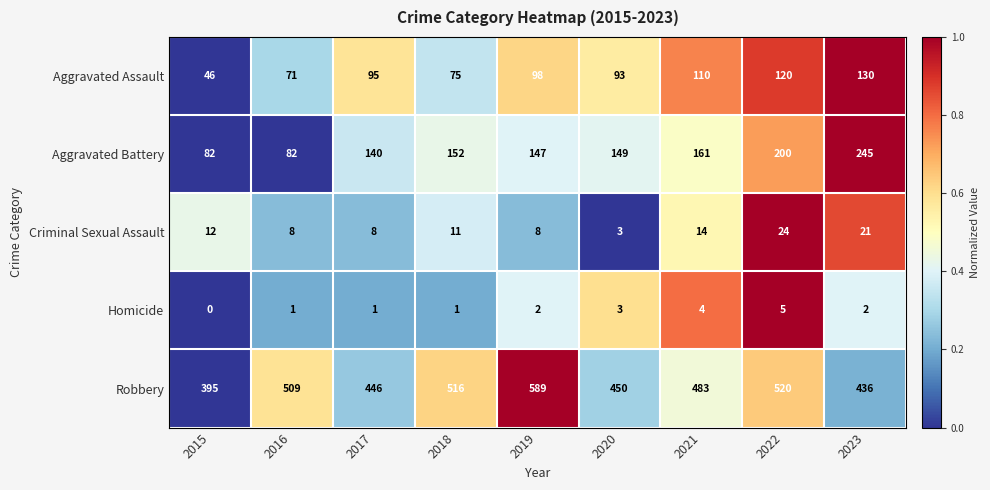

At 2019, list the series in order from largest to smallest.

Robbery, Aggravated Battery, Aggravated Assault, Criminal Sexual Assault, Homicide